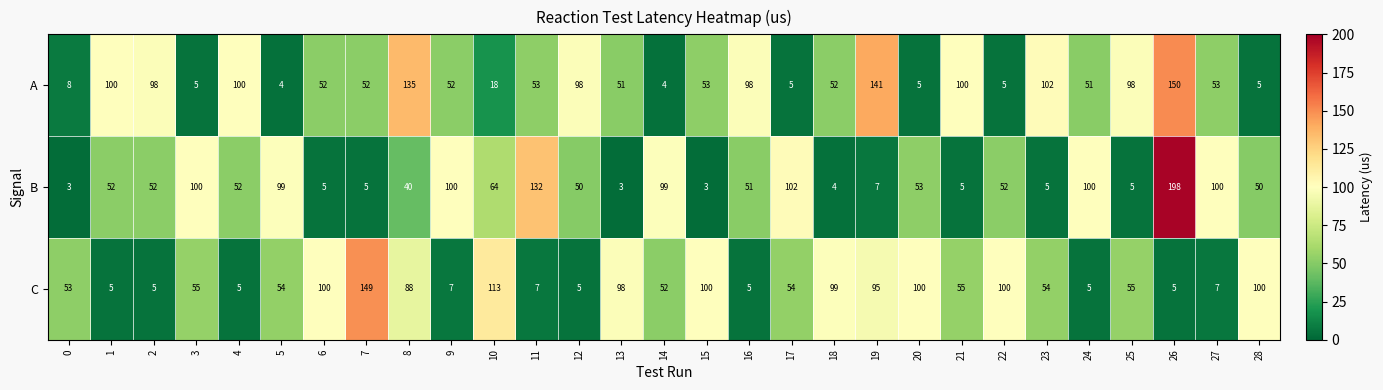

List the series in order of their overall mean, highest first.

A, C, B